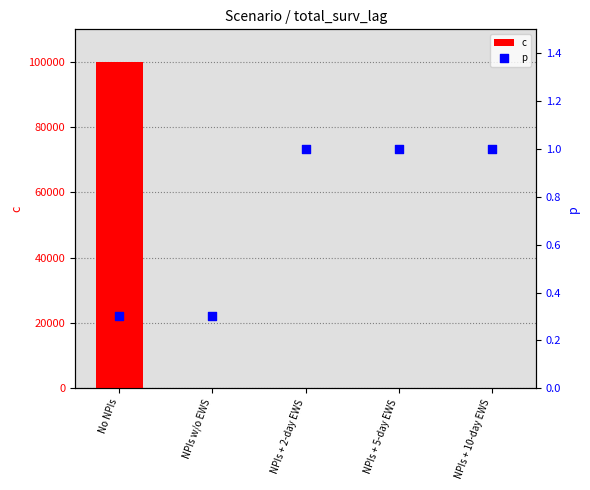

What is the total value across all series at NPIs + 5-day EWS?

11.0